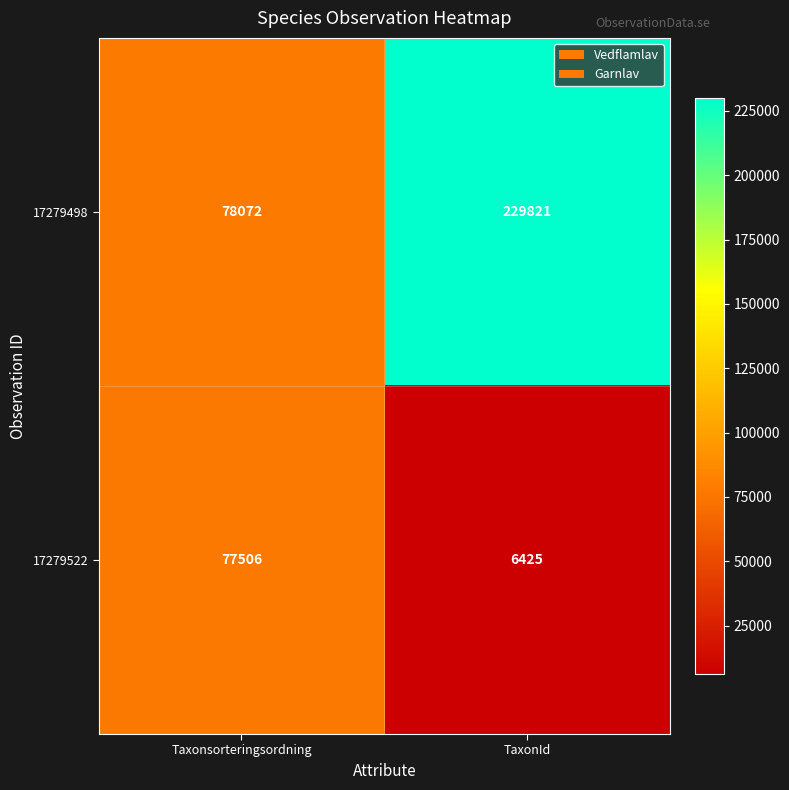

Rank the series at TaxonId from highest to lowest value.

17279498, 17279522